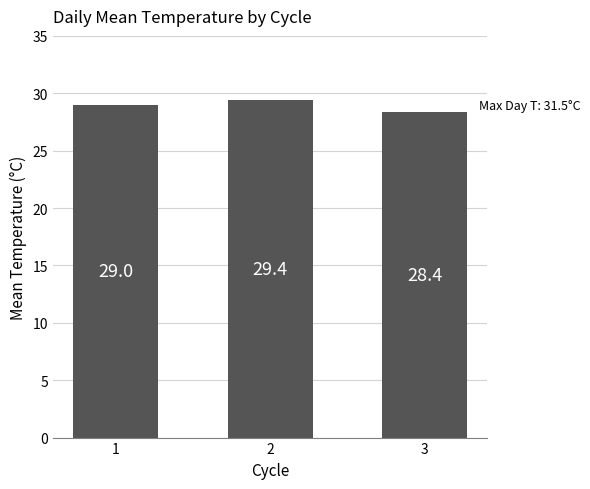

What is the ratio of the value at 2 to the value at 1?

1.0